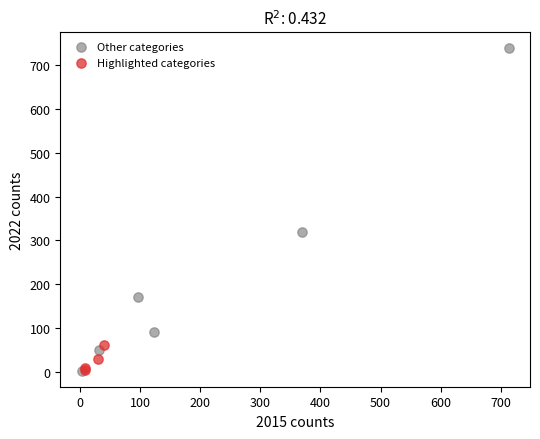

Which series reaches the maximum Y coordinate?

Other categories